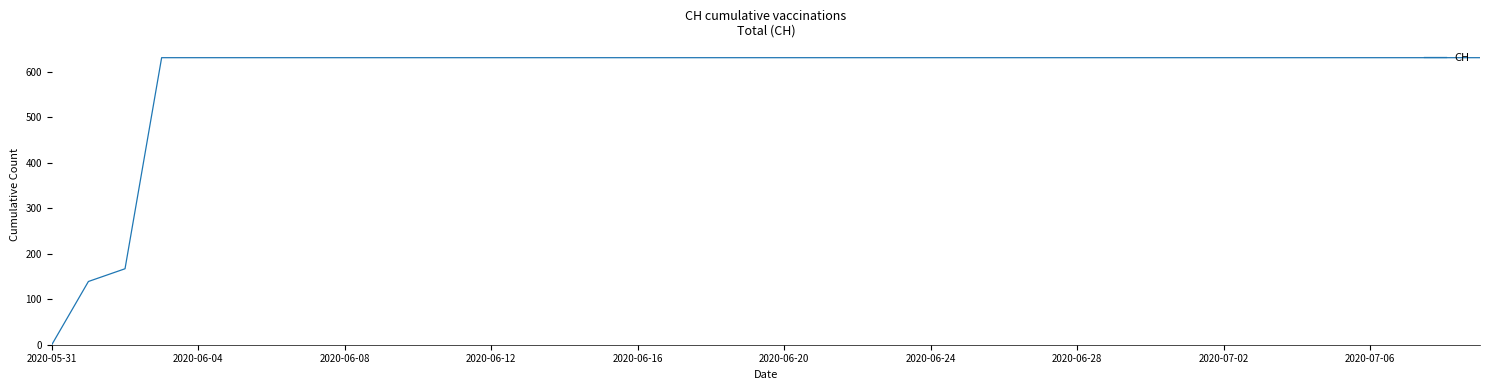

What is the difference between the maximum and minimum values?

631